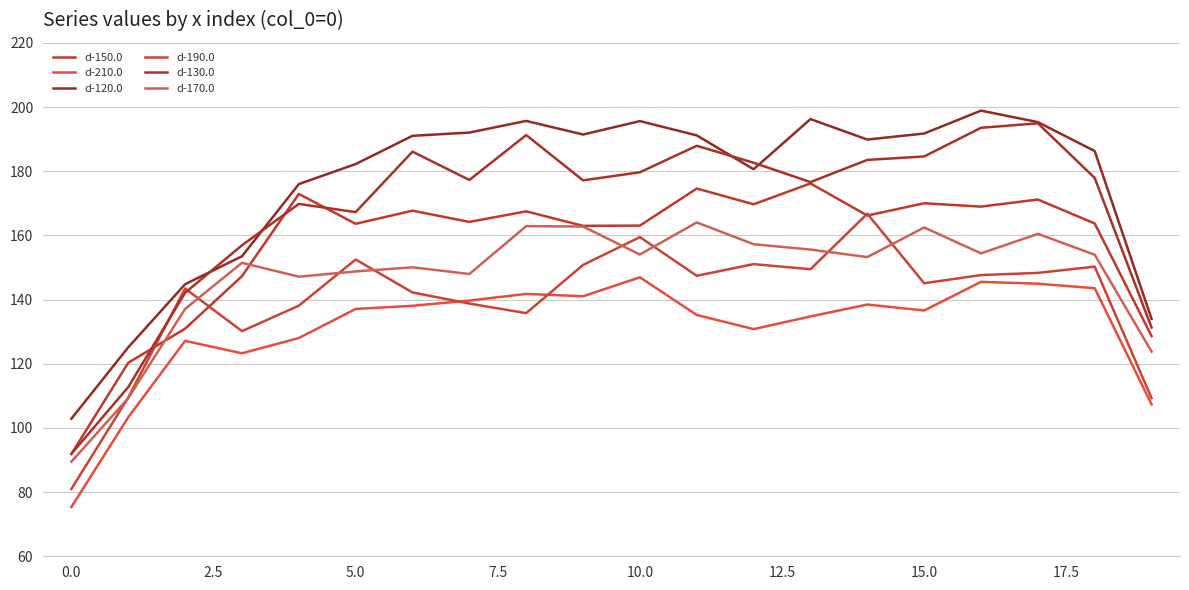

How many lines are shown in the chart?

6